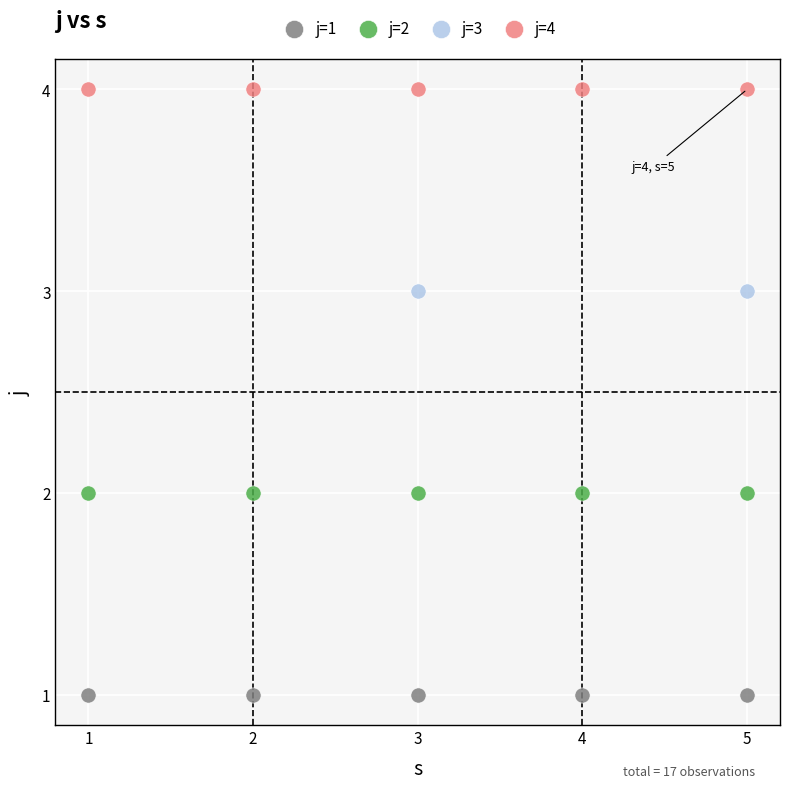

Which series contains the highest Y value?

j=4